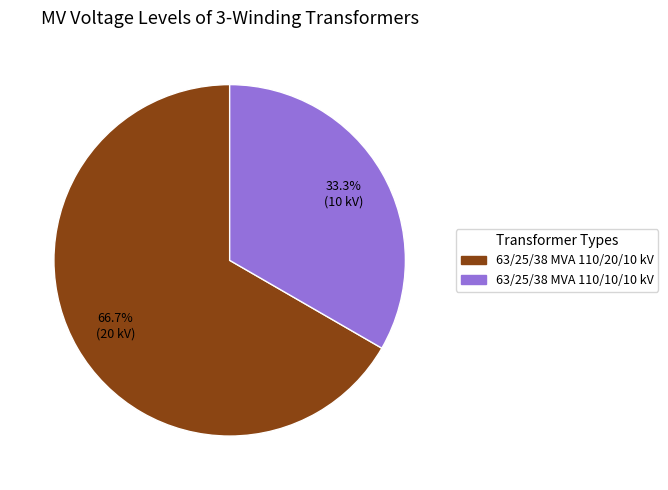

Combined, do 63/25/38 MVA 110/20/10 kV and 63/25/38 MVA 110/10/10 kV account for over 50%?

Yes